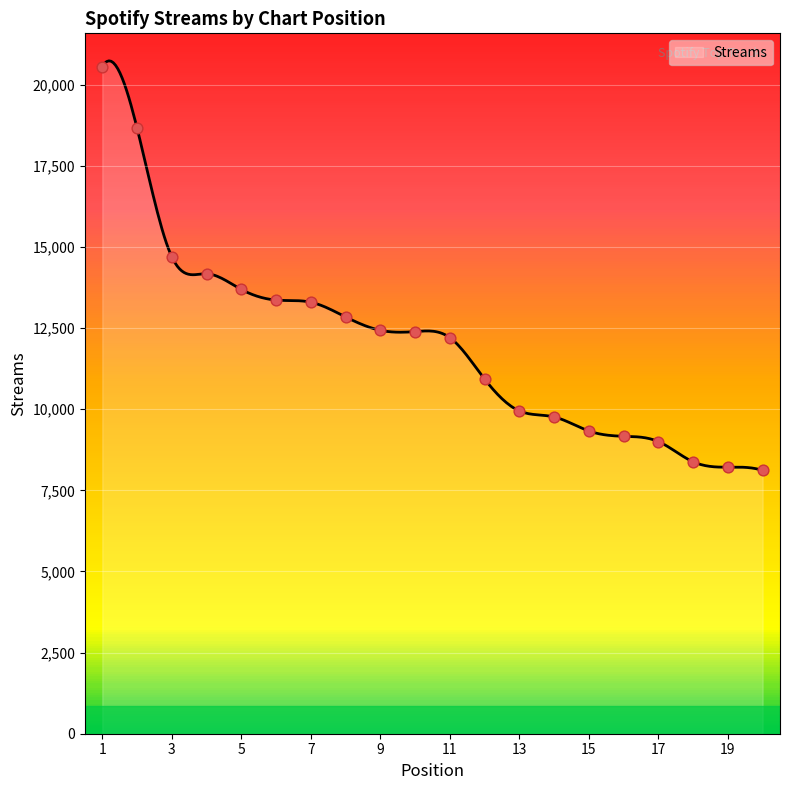

What is the change in value from 7 to 16?

-4132